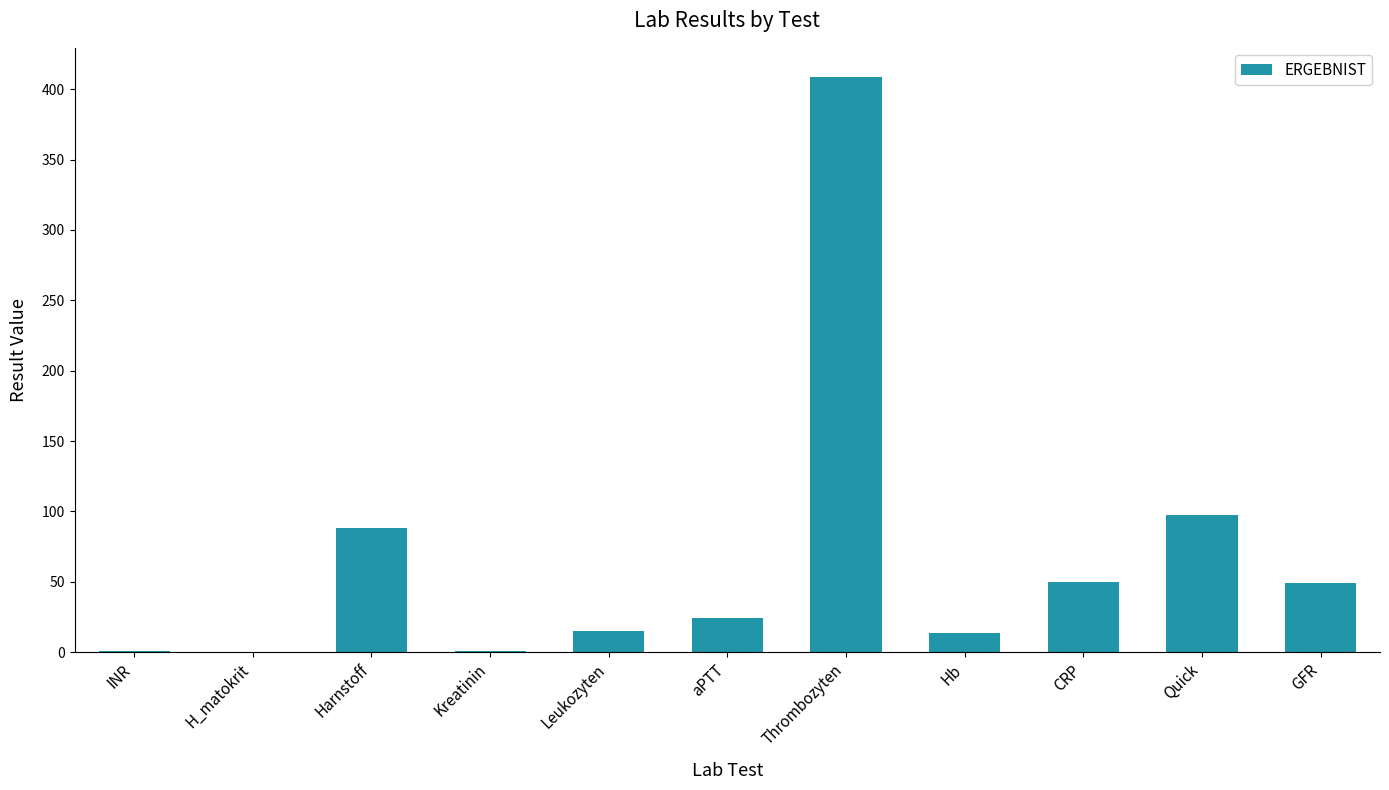

At which label is the value closest to 204?

Quick